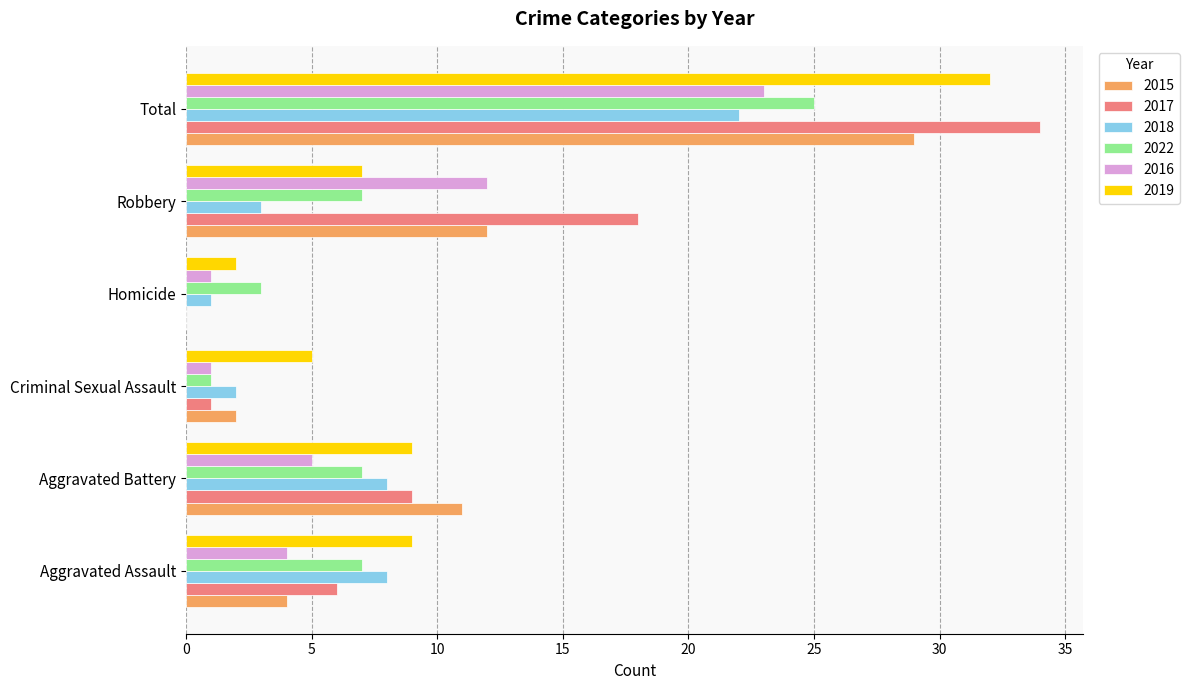

Between Aggravated Battery and Homicide, which series saw the biggest shift?

2015